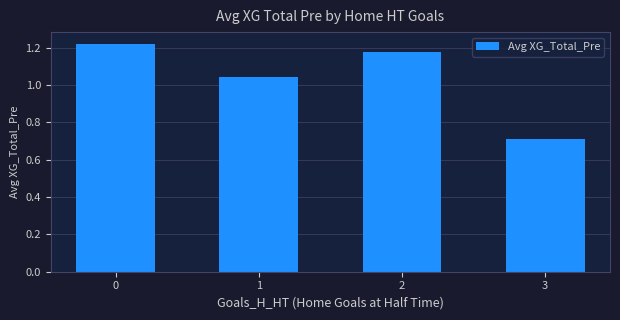

What is the smallest value displayed?

0.7